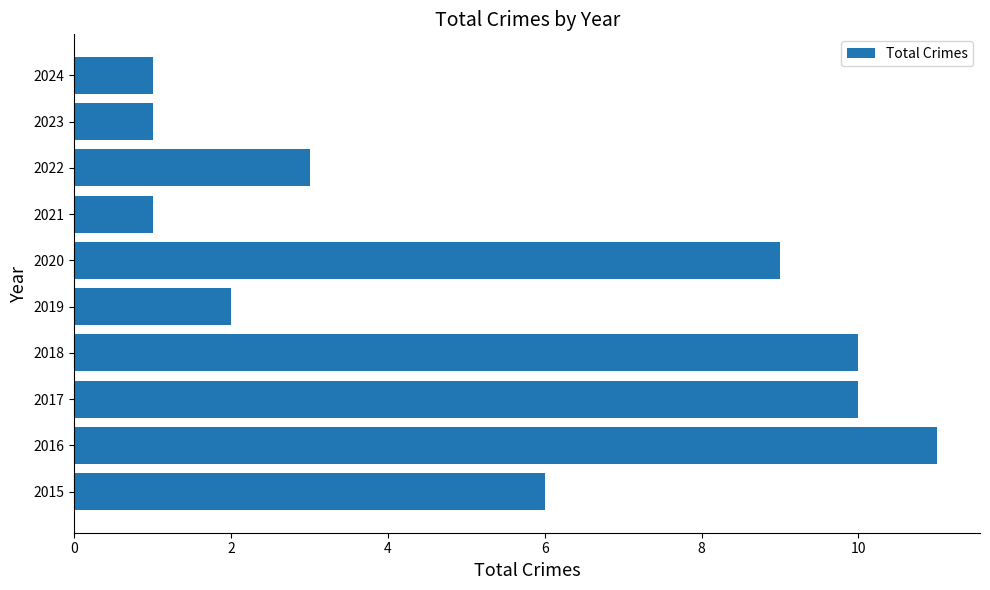

The value at 2020 is 9. True or false?

True